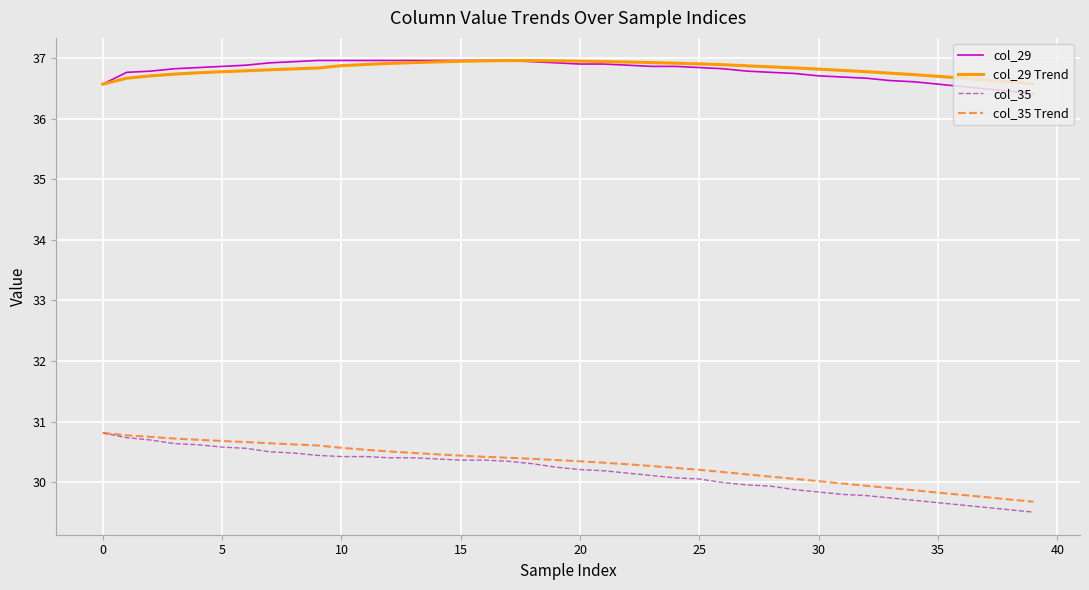

Which series has the largest range (max minus min)?

col_35